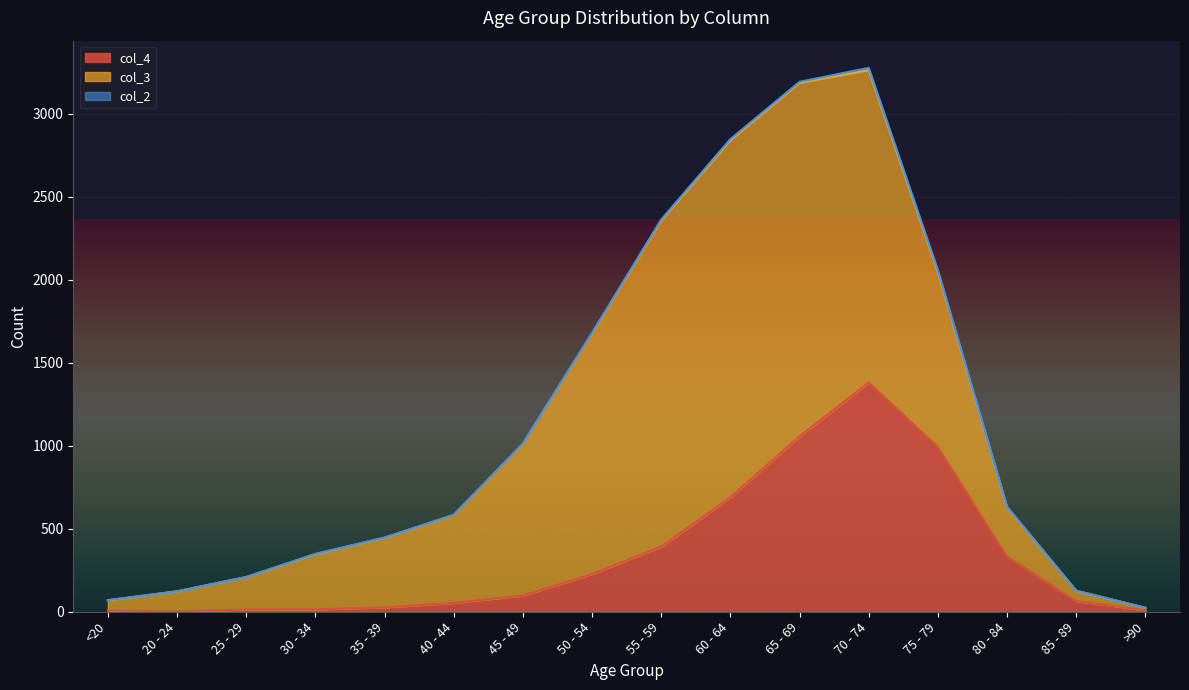

Is the value of col_2 at 25 - 29 greater than the value of col_4 at 25 - 29?

No